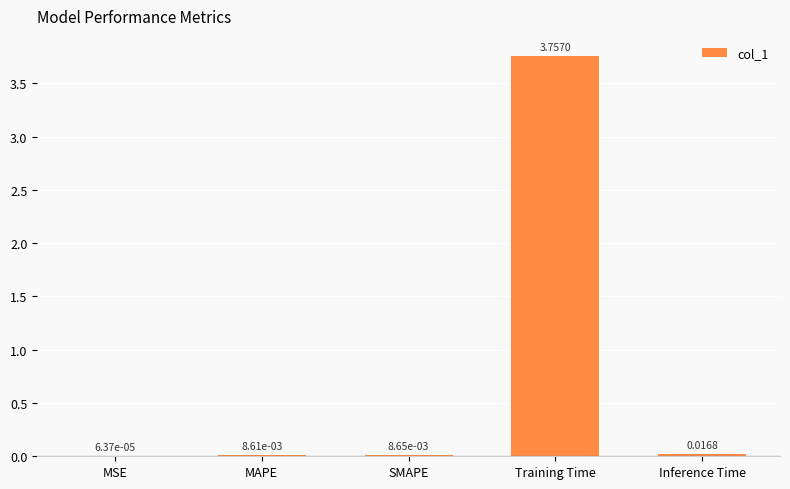

Between MSE and Inference Time, which is larger?

Inference Time